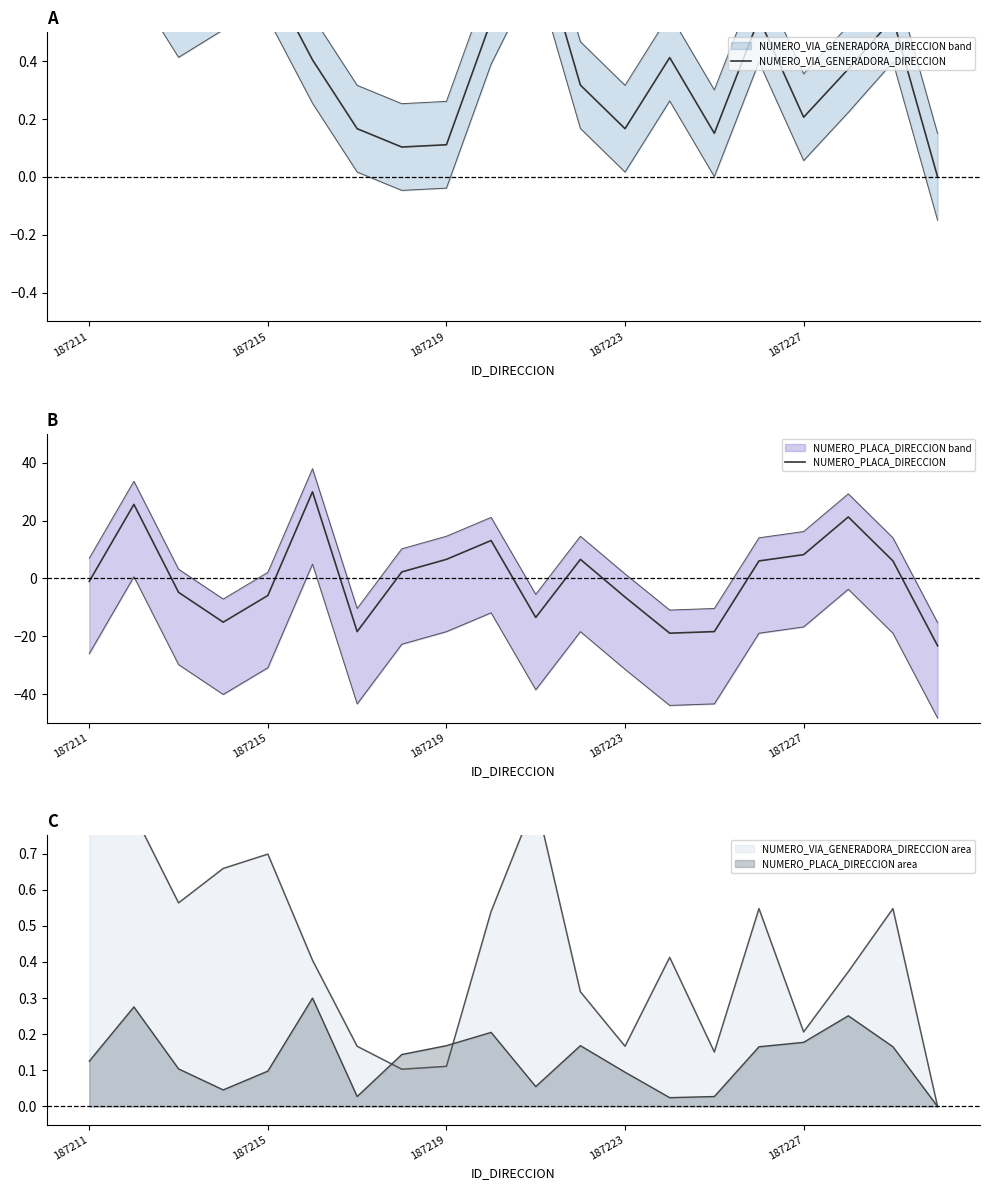

What is the lowest value of the NUMERO_PLACA_DIRECCION series?

-23.3